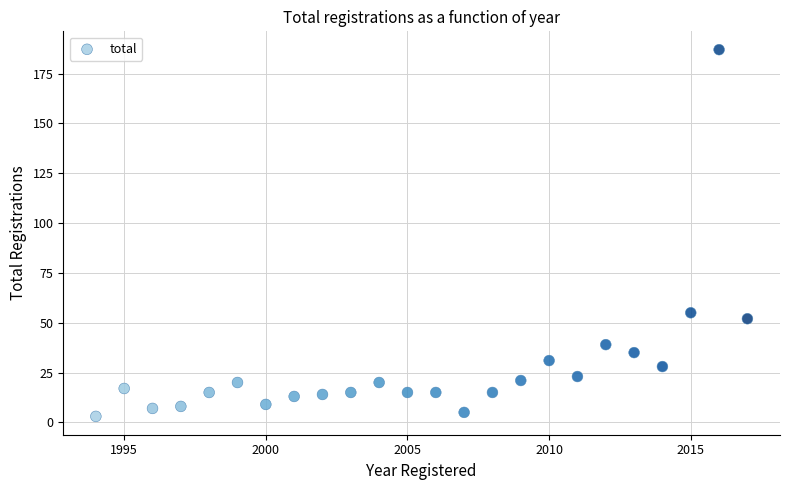

What Y value in the scatter plot is closest to 95?

55